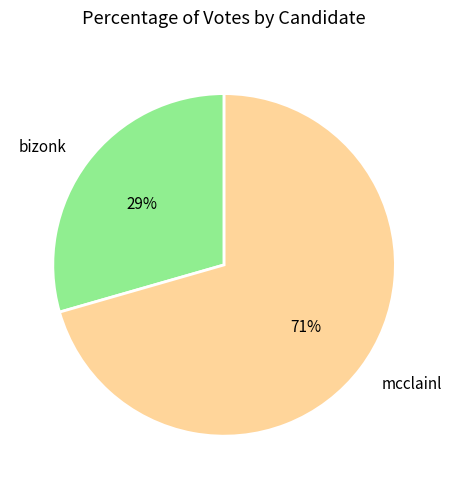

Does bizonk represent more than half of the total?

No